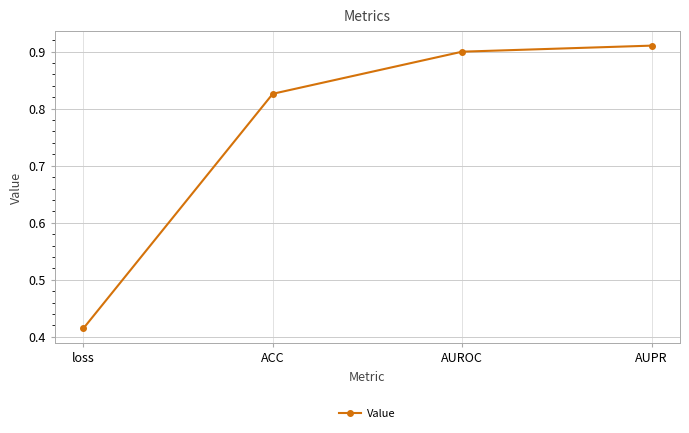

True or false: the data shows 0.9 at AUROC.

True